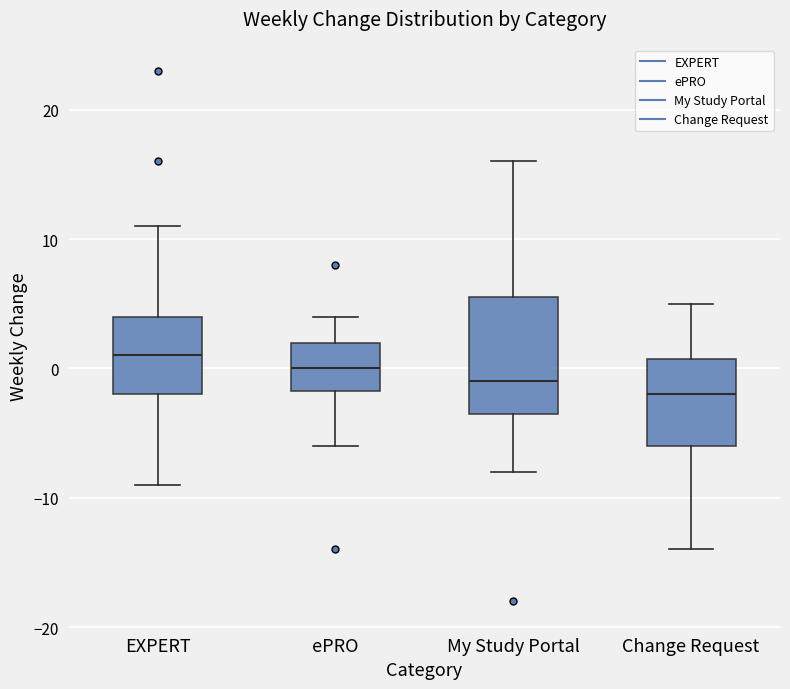

Where does the upper whisker of the box for My Study Portal end on the y-axis? The values are not printed on the chart, so give them approximately, as read against the axis.

16